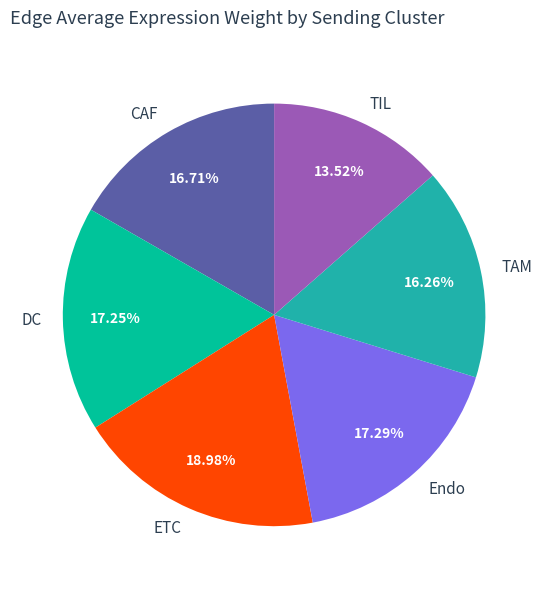

The ETC slice represents 19% of the pie. True or false?

True